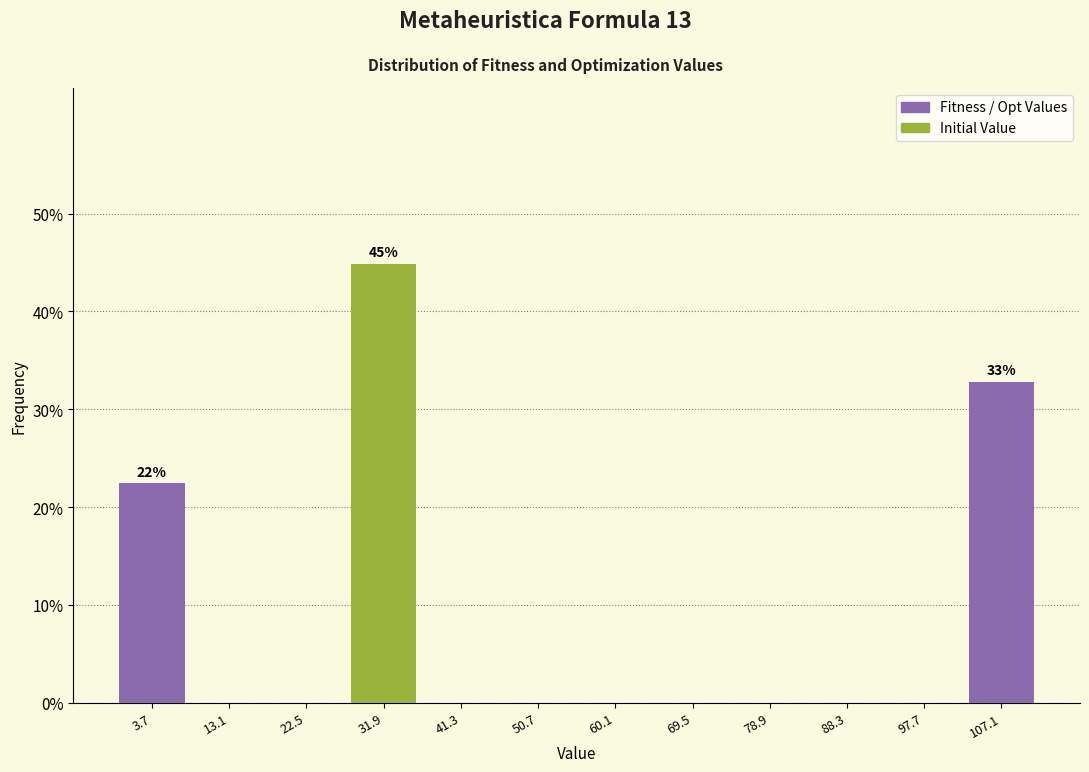

Which range on the x-axis has the tallest bar?

27 to 37